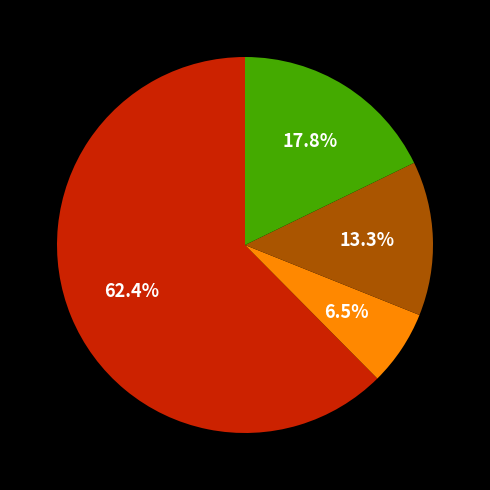

Is there any slice that represents more than half of the pie?

Yes